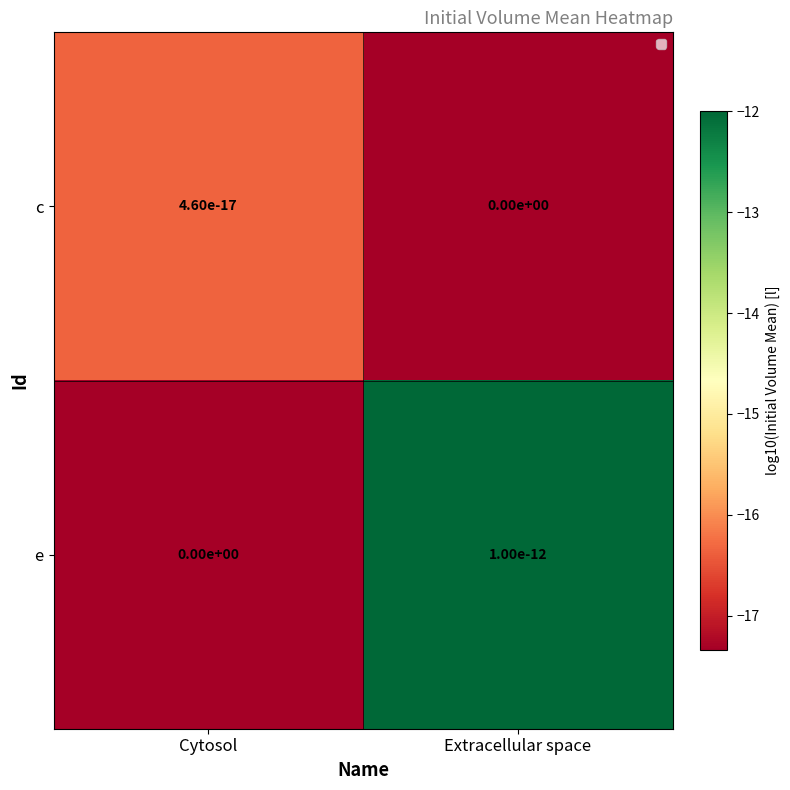

True or false: c has a value of -24.0 at Cytosol.

False